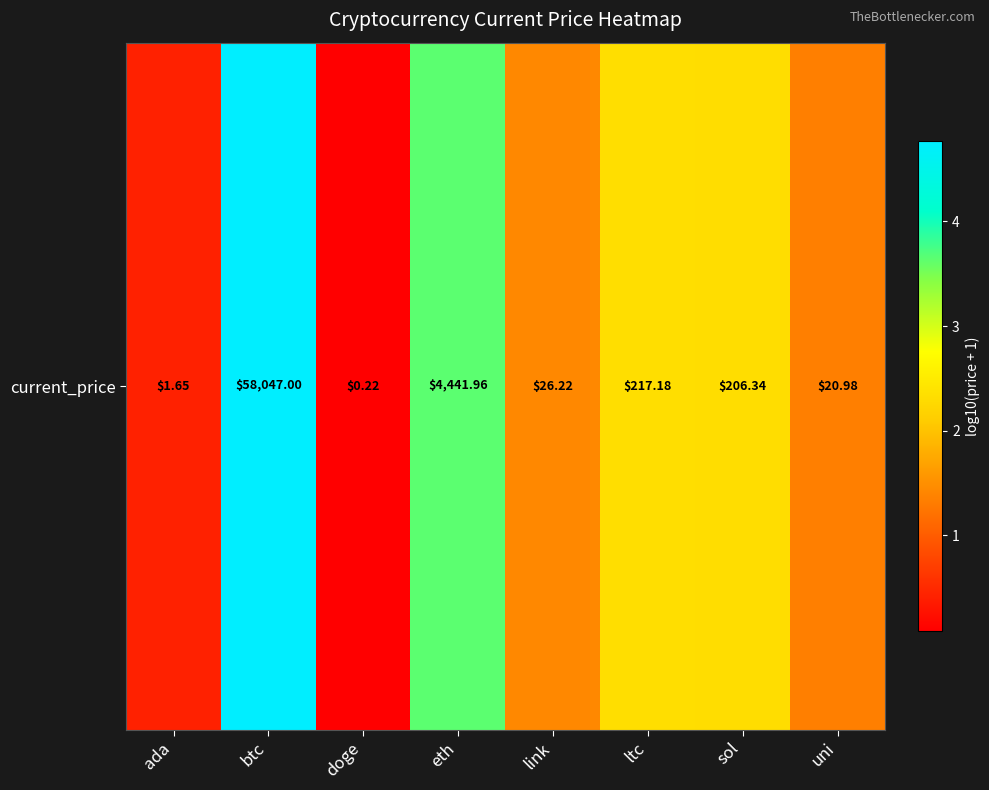

What is the difference between the values at btc and uni?

3.4